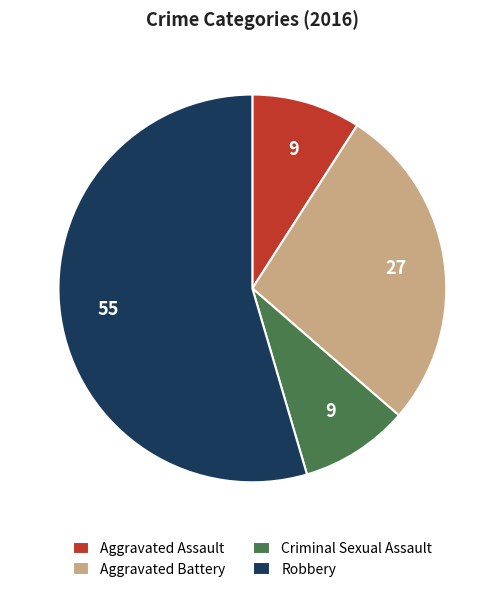

Which slice is the largest?

Robbery